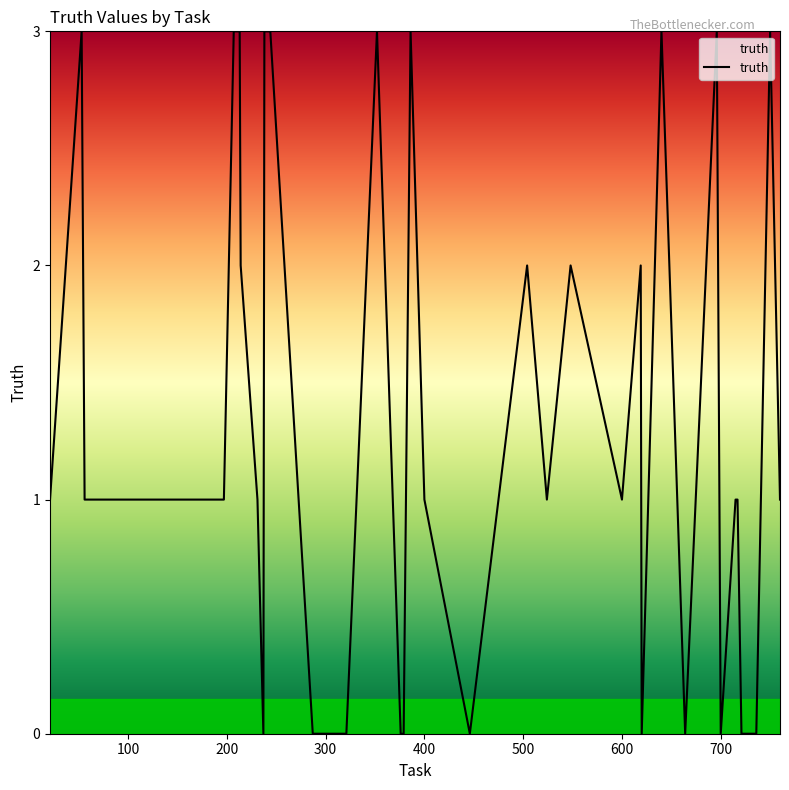

What is the greatest value displayed?

3